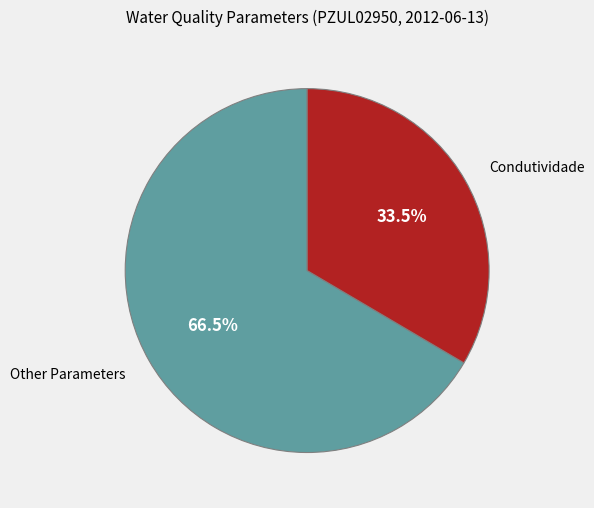

Is there a majority slice in this chart?

Yes